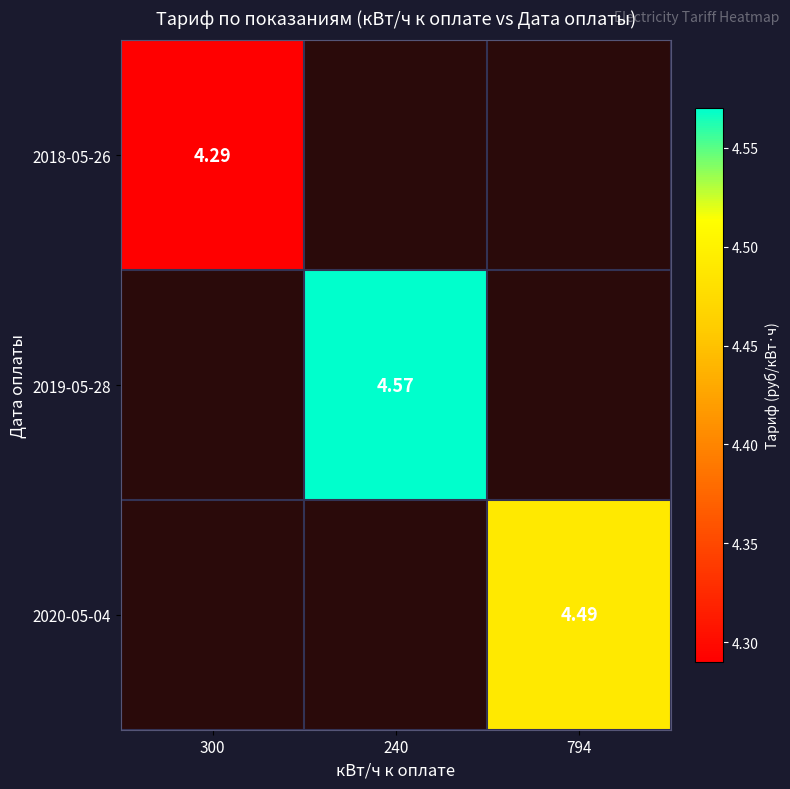

How many data points does each series have?

3